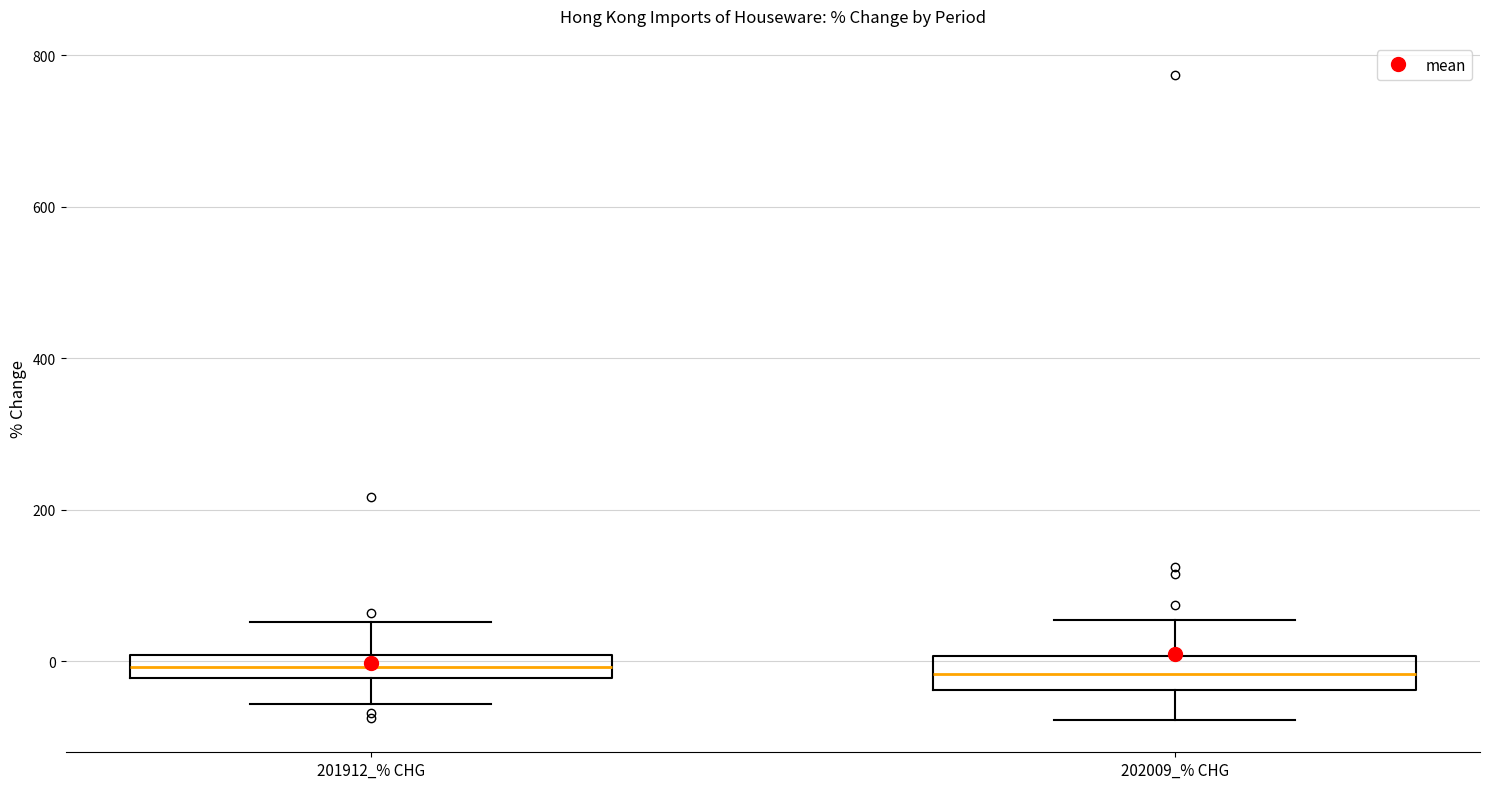

Where does the median line of the box for 202009_% CHG sit on the y-axis? The values are not printed on the chart, so give them approximately, as read against the axis.

-20